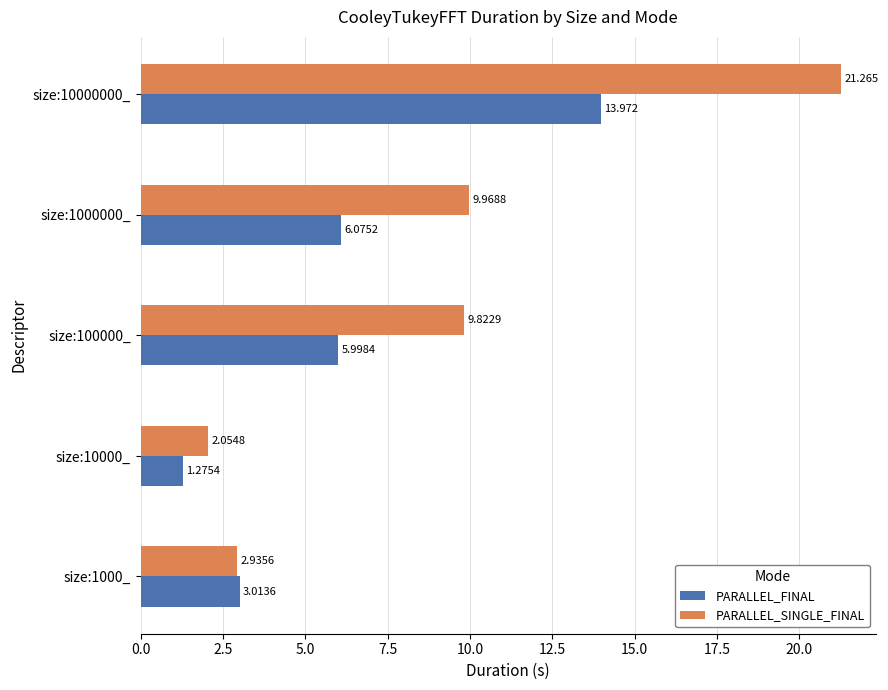

Rank the series by their maximum value, from highest to lowest.

PARALLEL_SINGLE_FINAL, PARALLEL_FINAL